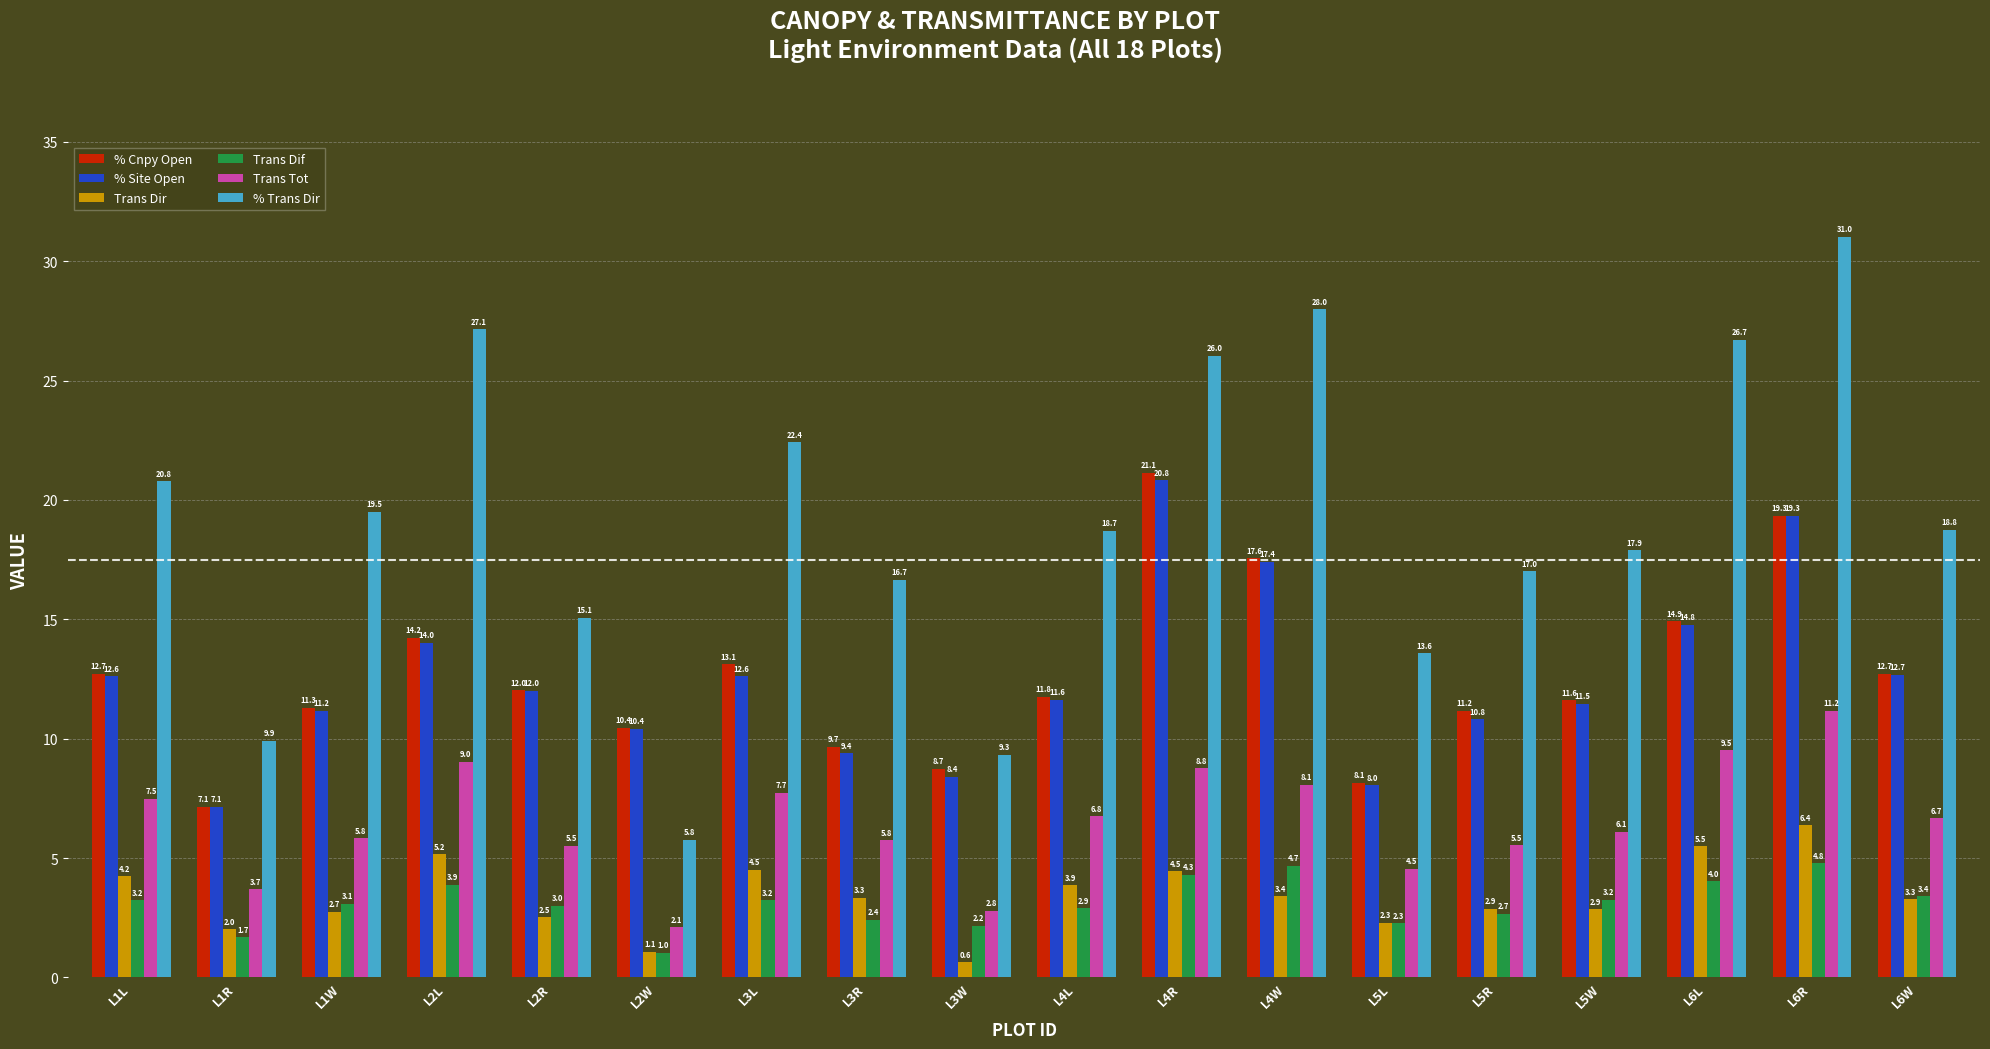

At which category is the sum across all series the highest?

L6R